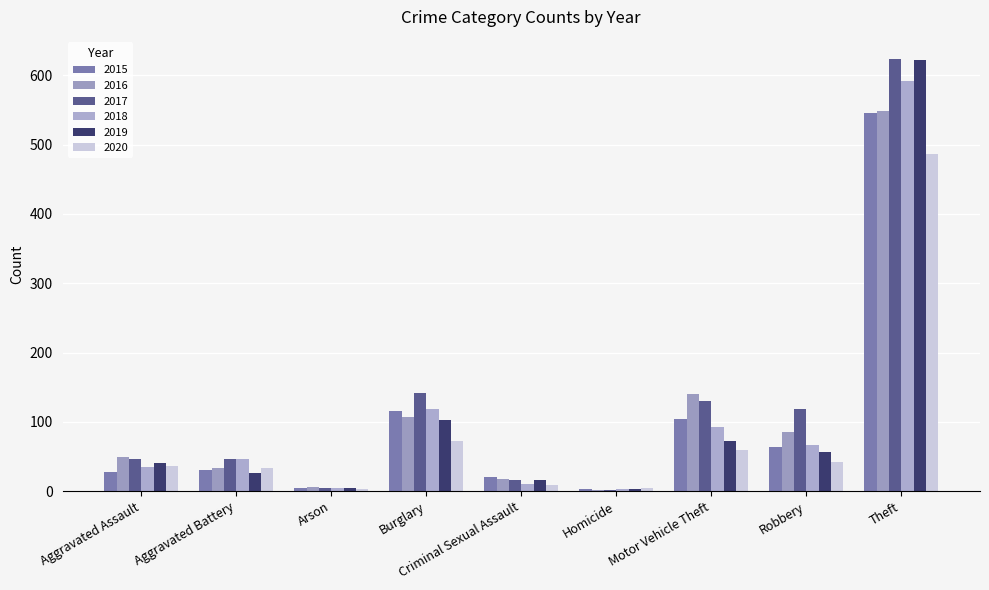

Reading right to left, list all the values displayed in this chart.

2015: 546	64	104	3	20	116	4	31	27
2016: 548	85	140	2	17	107	6	34	49
2017: 624	118	130	2	16	142	4	46	46
2018: 591	67	93	3	11	119	4	46	35
2019: 622	57	73	3	16	103	4	26	41
2020: 487	42	59	4	9	72	3	34	36